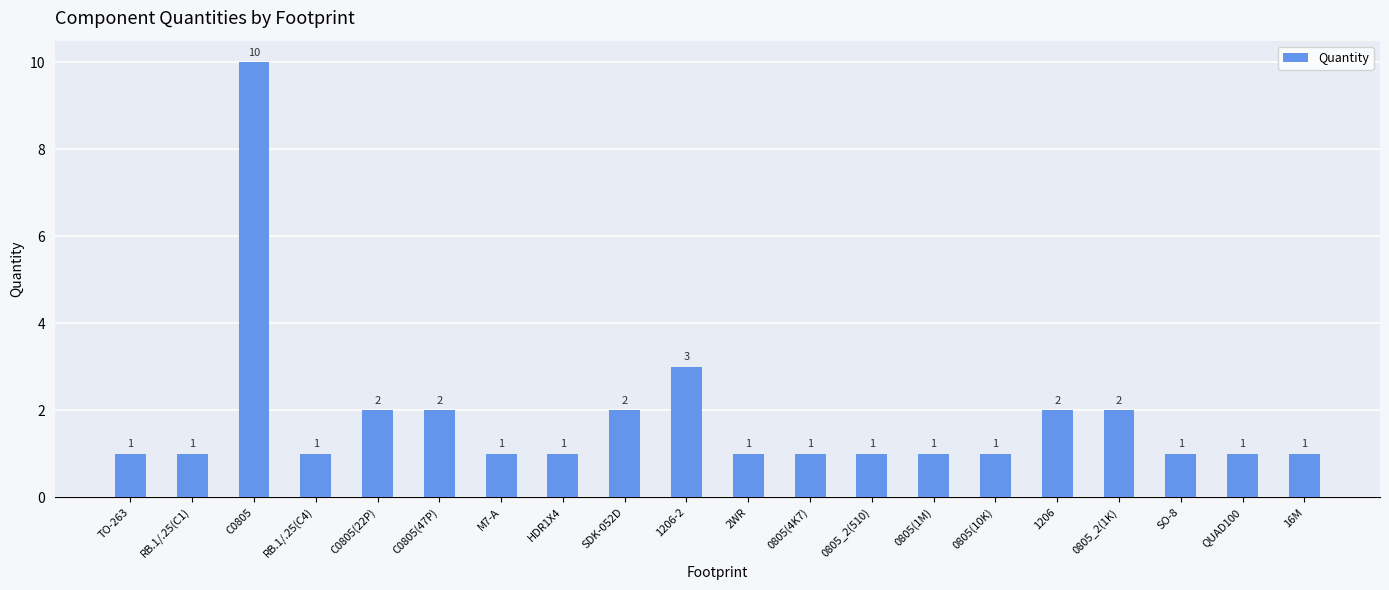

What is the smallest value displayed?

1